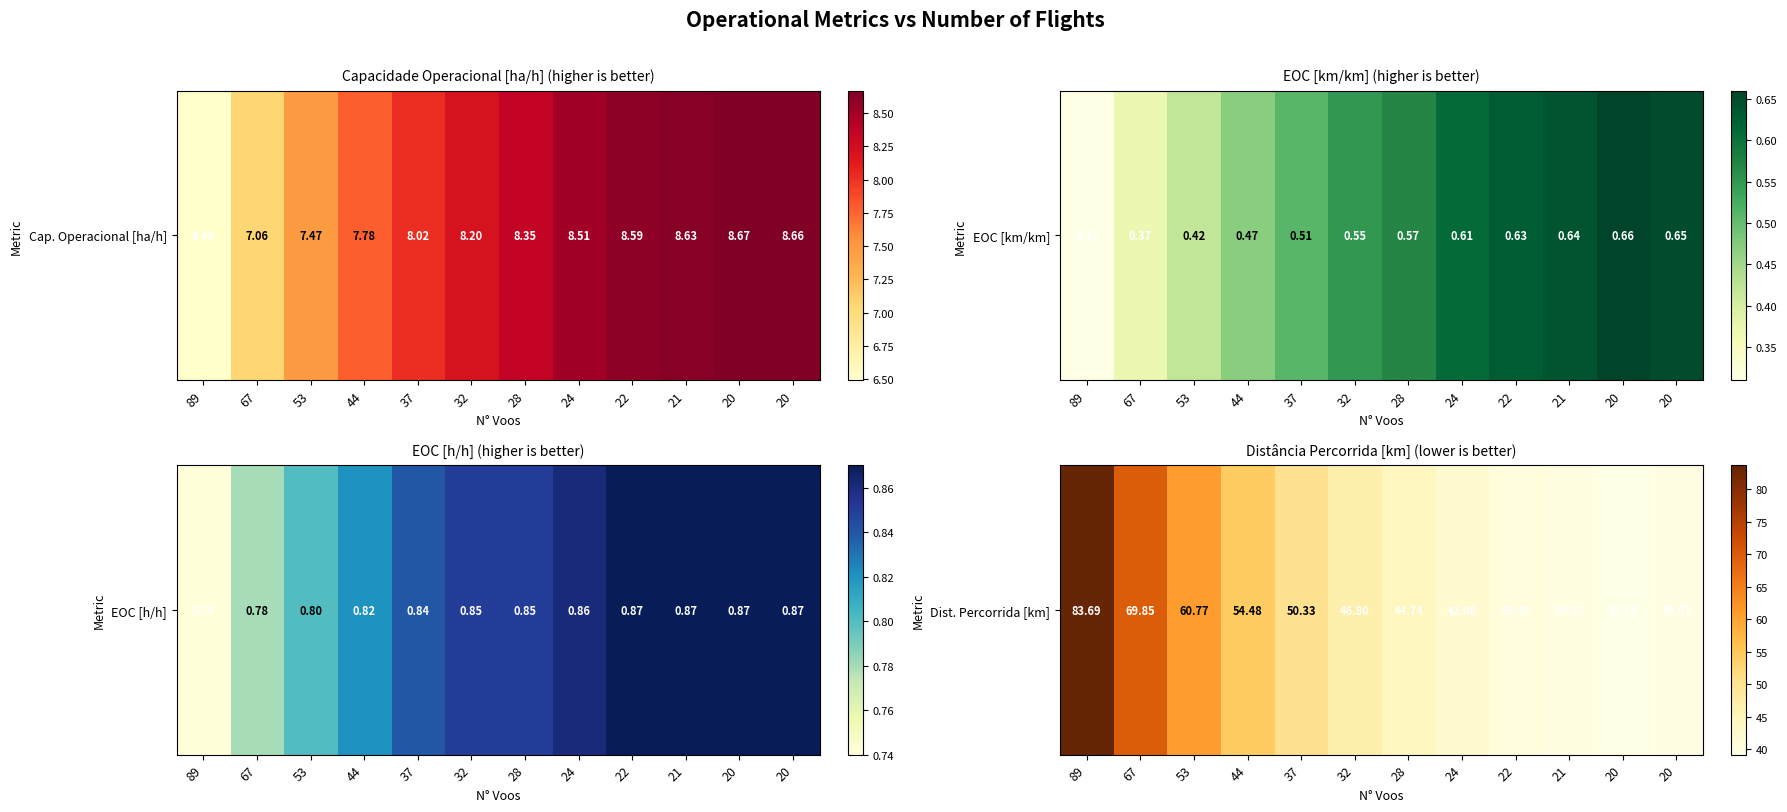

How many data points are less than 46?

6